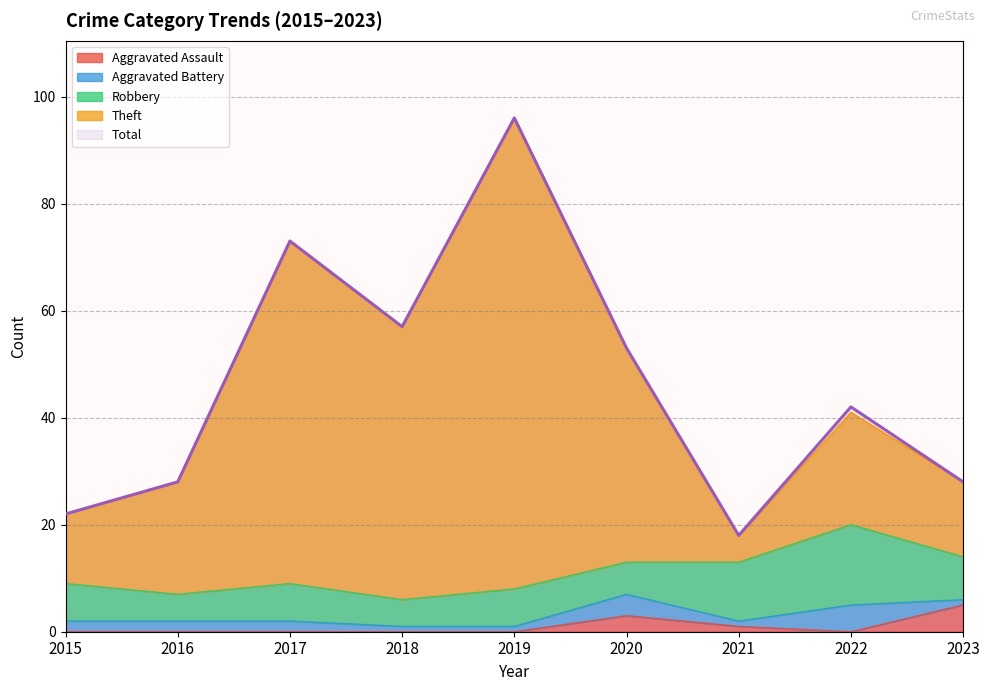

What is the highest value of the Total series?

96